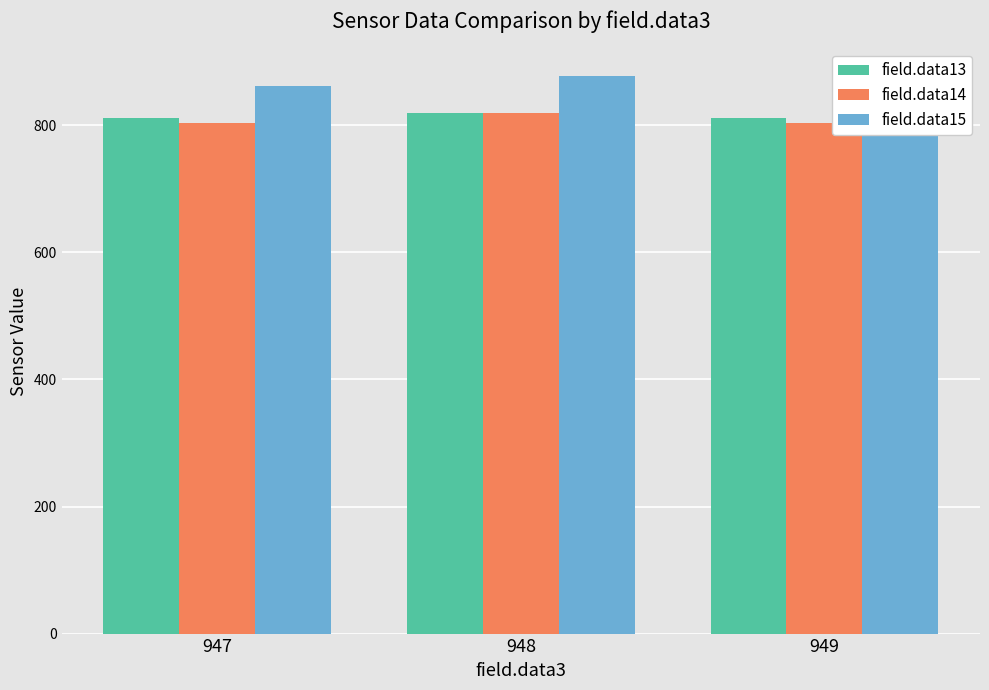

The field.data15 series shows 516 at 949. True or false?

False